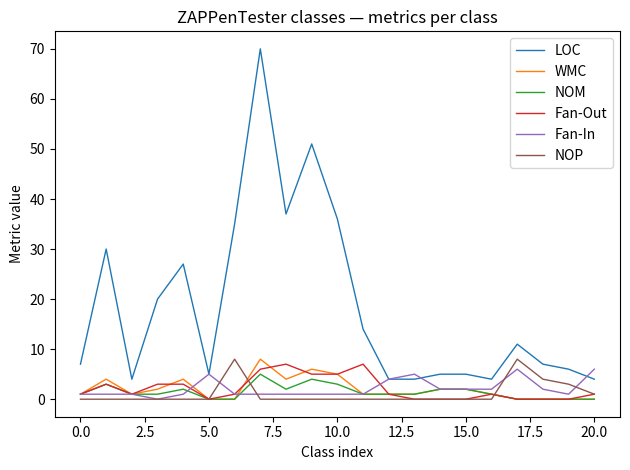

Reading left to right, what are all the values shown in this chart?

LOC: 7	30	4	20	27	5	35	70	37	51	36	14	4	4	5	5	4	11	7	6	4
WMC: 1	4	1	2	4	0	0	8	4	6	5	1	1	1	2	2	1	0	0	0	0
NOM: 1	3	1	1	2	0	0	5	2	4	3	1	1	1	2	2	1	0	0	0	0
Fan-Out: 1	3	1	3	3	0	1	6	7	5	5	7	1	0	0	0	1	0	0	0	1
Fan-In: 1	1	1	0	1	5	1	1	1	1	1	1	4	5	2	2	2	6	2	1	6
NOP: 0	0	0	0	0	0	8	0	0	0	0	0	0	0	0	0	0	8	4	3	1